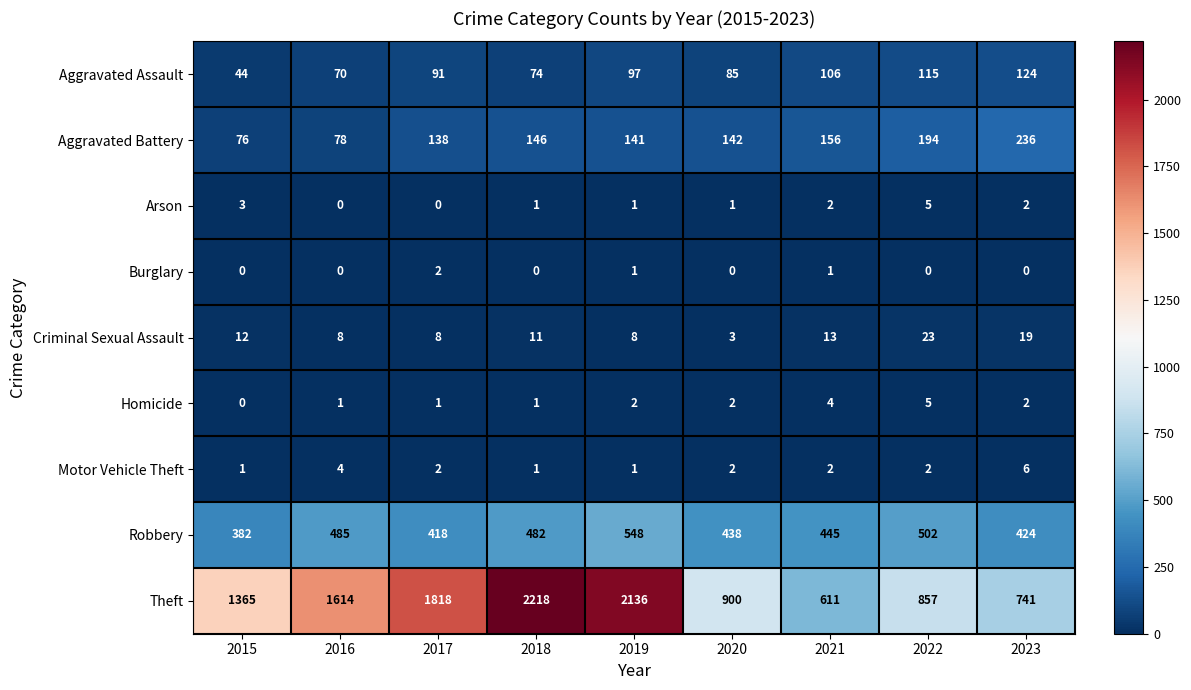

Which label corresponds to the largest value in the chart?

2018